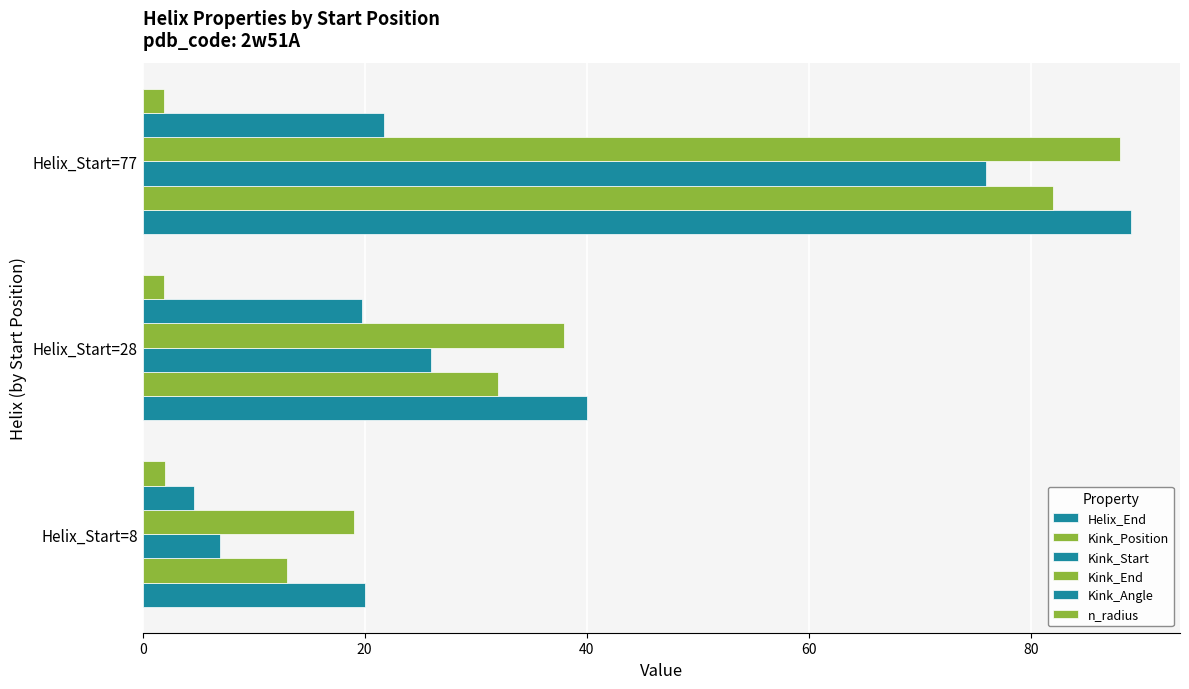

What is the value of the Kink_Start bar at the 1st from the left?

7.0